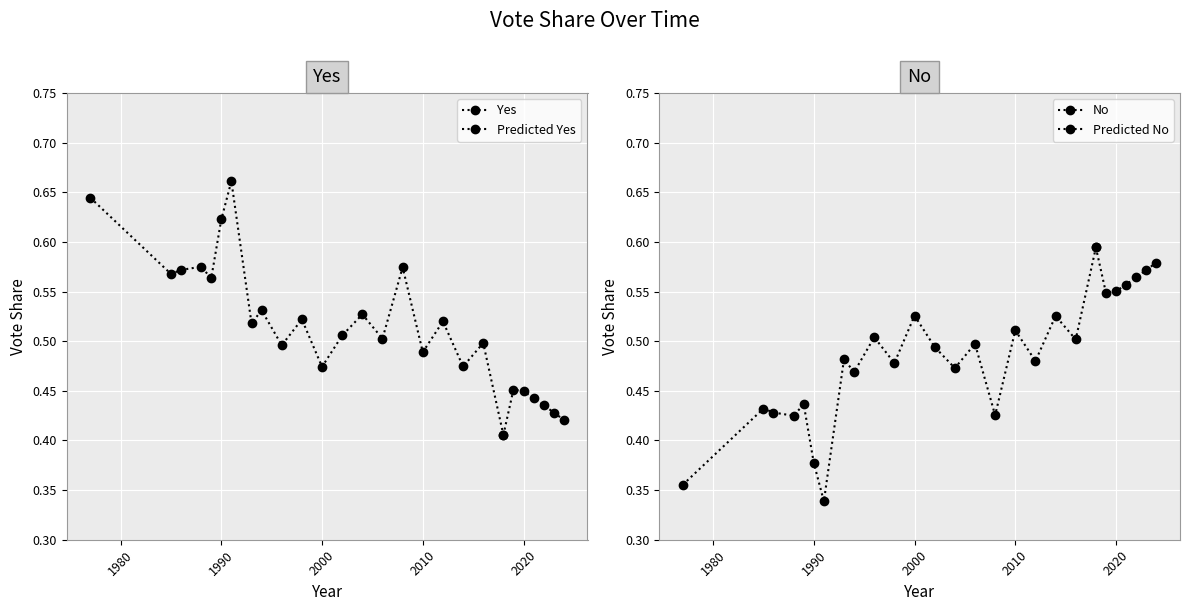

What is the average value of the Yes series?

0.5